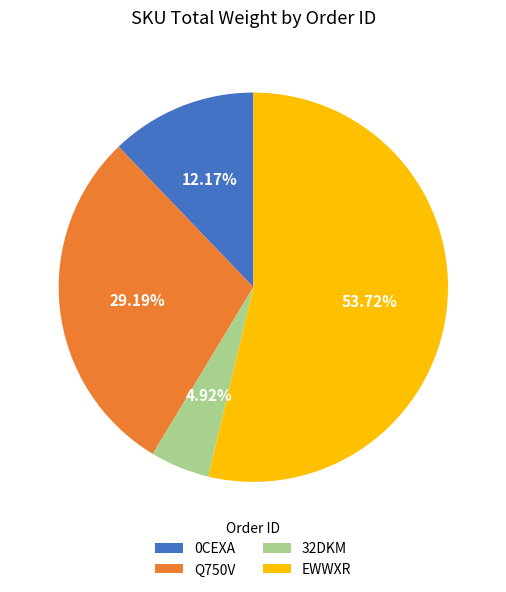

What is the majority slice?

EWWXR